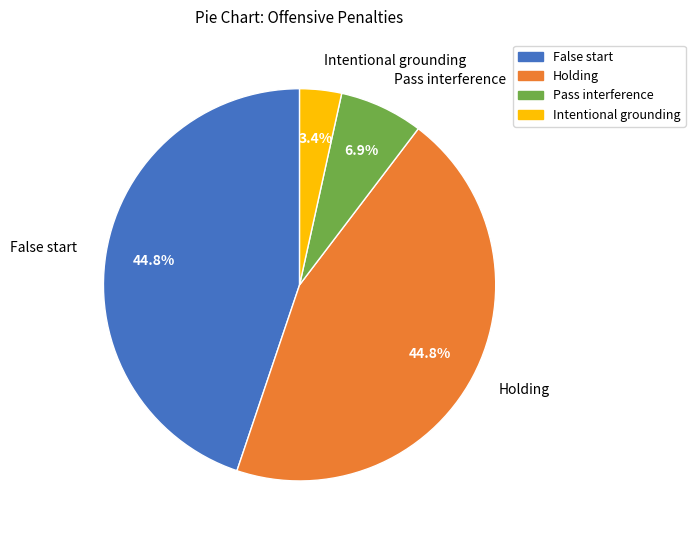

What portion of the pie excludes Holding?

55.2%